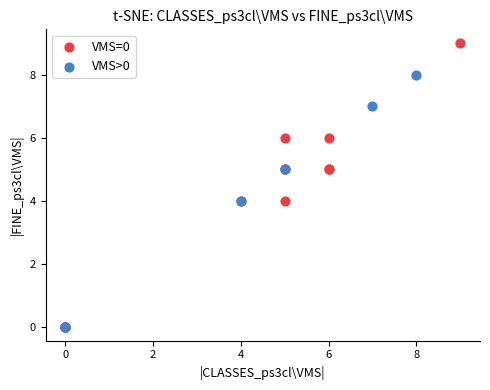

Which series has the widest spread of Y values?

VMS=0